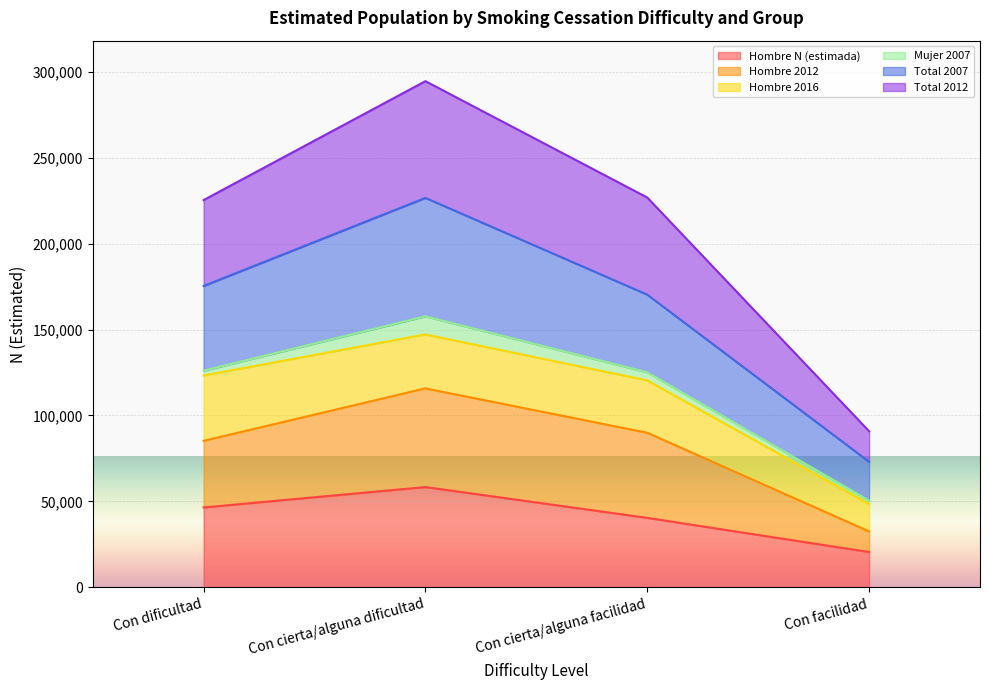

Between Con cierta/alguna dificultad and Con cierta/alguna facilidad, which is larger?

Con cierta/alguna dificultad